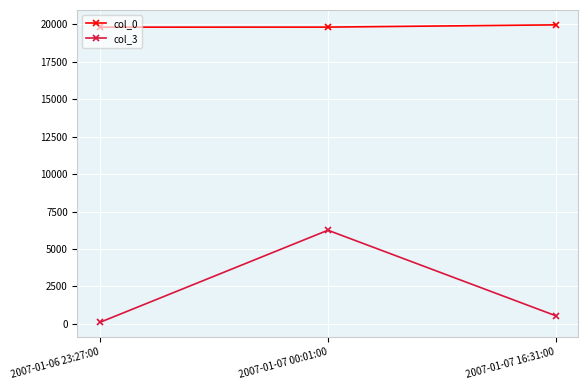

What position from the left is 2007-01-06 23:27:00?

1